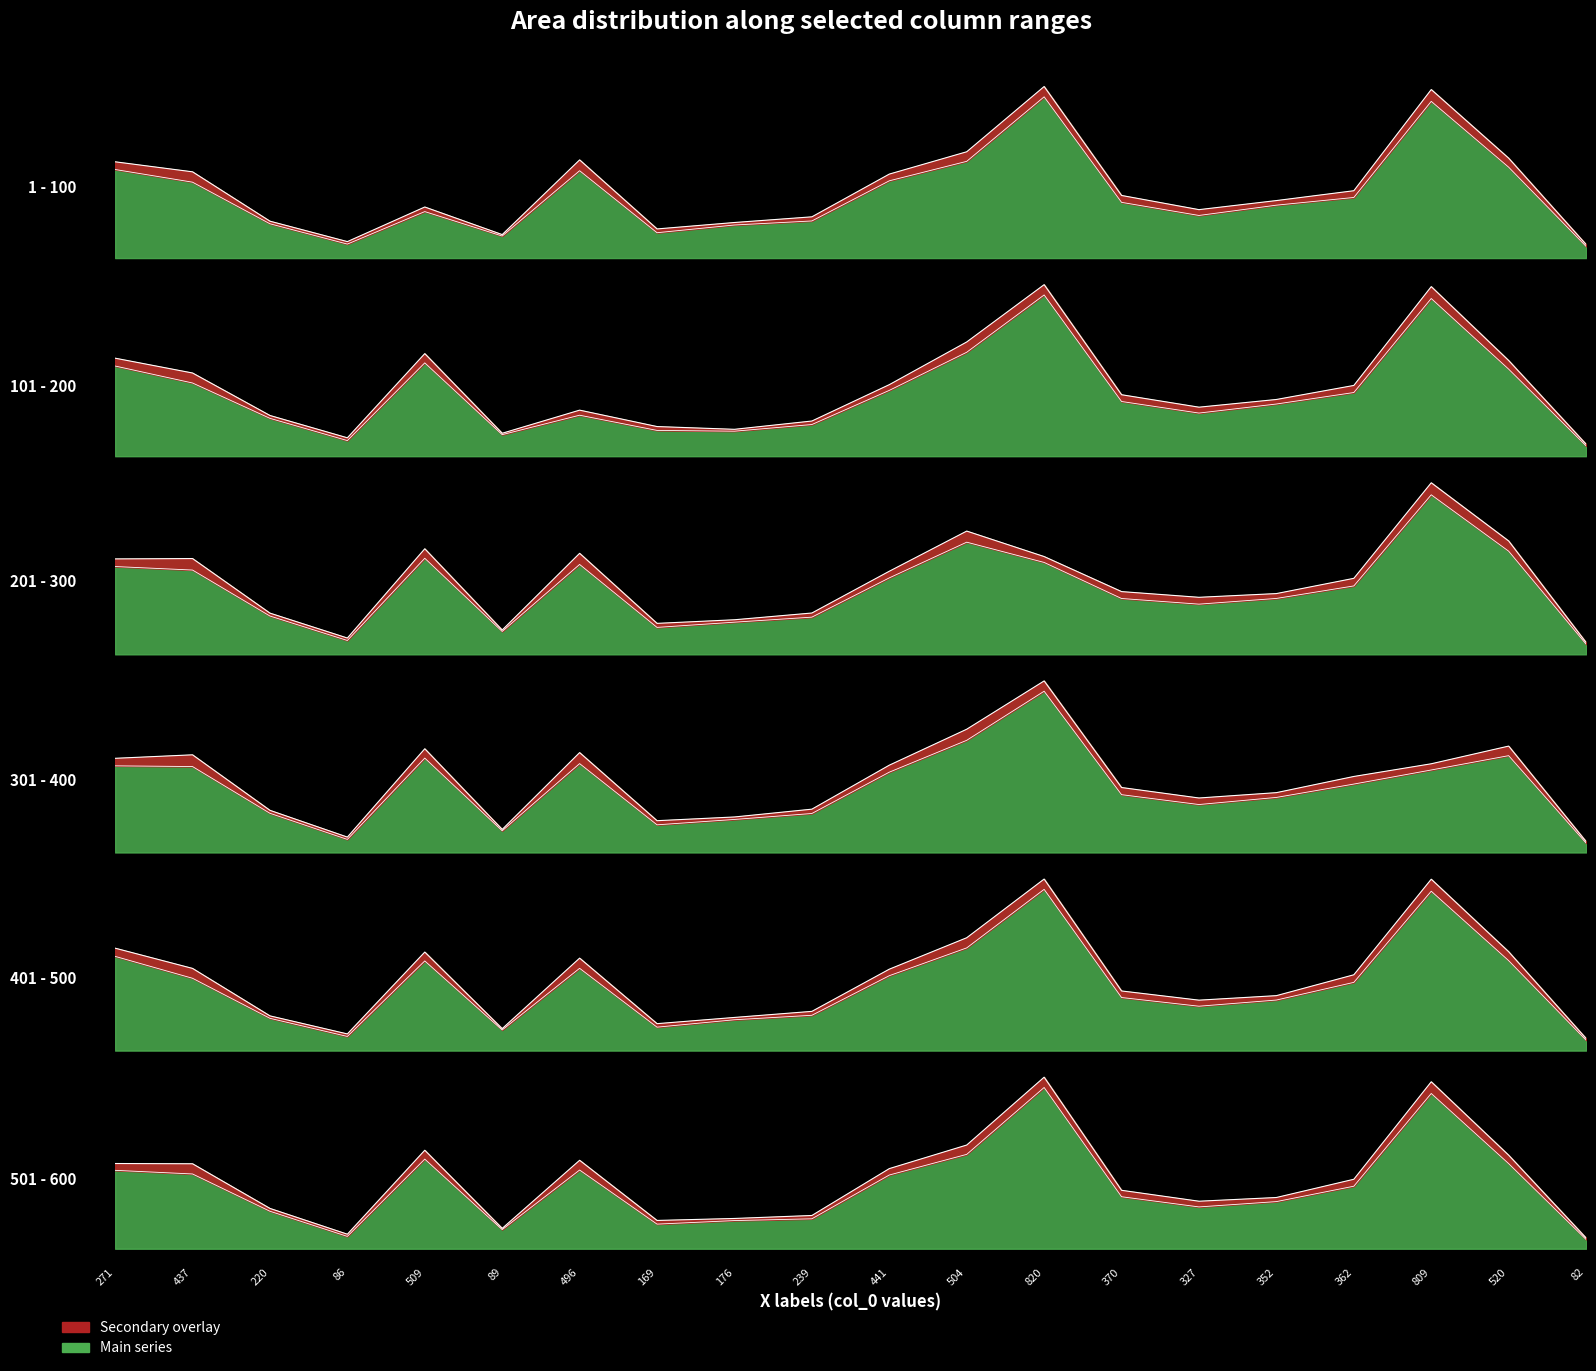

What is the total value across all series at 327?

2169